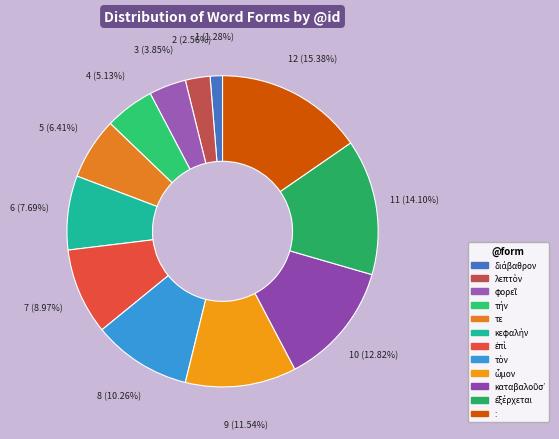

To the nearest percent, what is the difference between the καταβαλοῦσ᾽ and ὦμον slice percentages?

1%